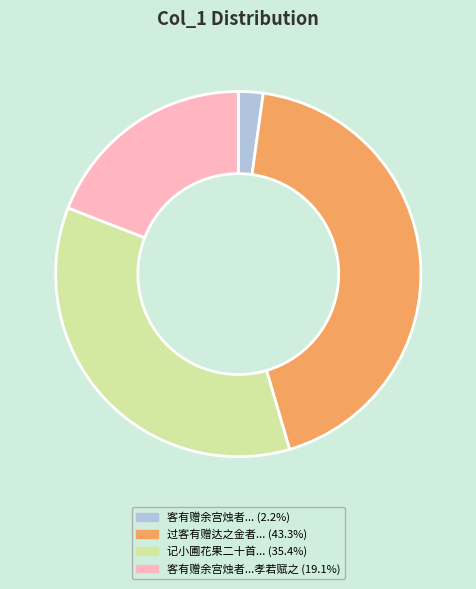

Is there a majority slice in this chart?

No